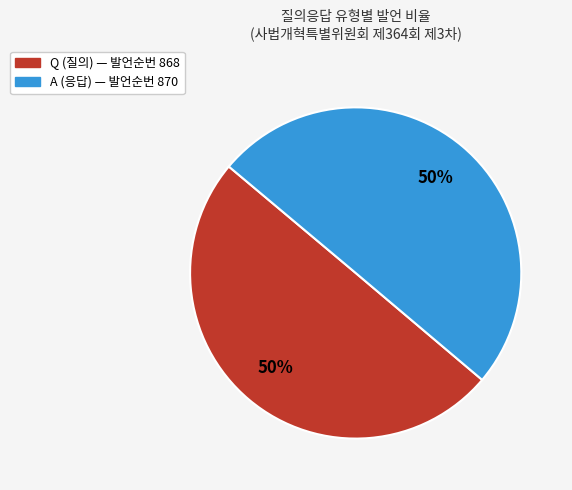

To the nearest percent, what percentage of the pie is Q?

50%